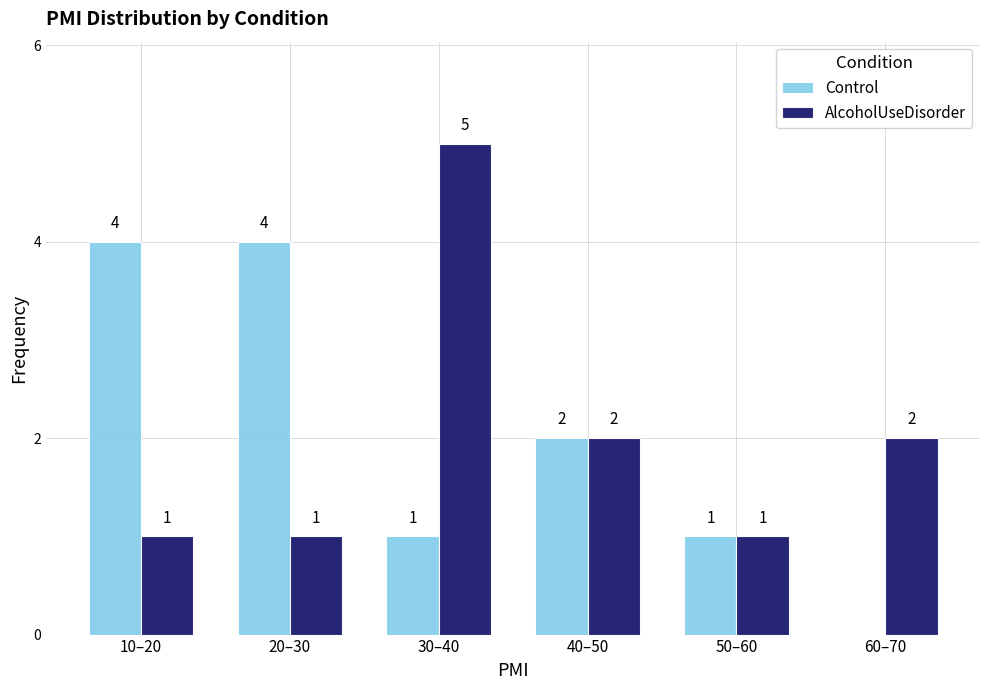

Reading right to left, extract all data points from this chart.

Control: 60–70=0	50–60=1	40–50=2	30–40=1	20–30=4	10–20=4
AlcoholUseDisorder: 60–70=2	50–60=1	40–50=2	30–40=5	20–30=1	10–20=1